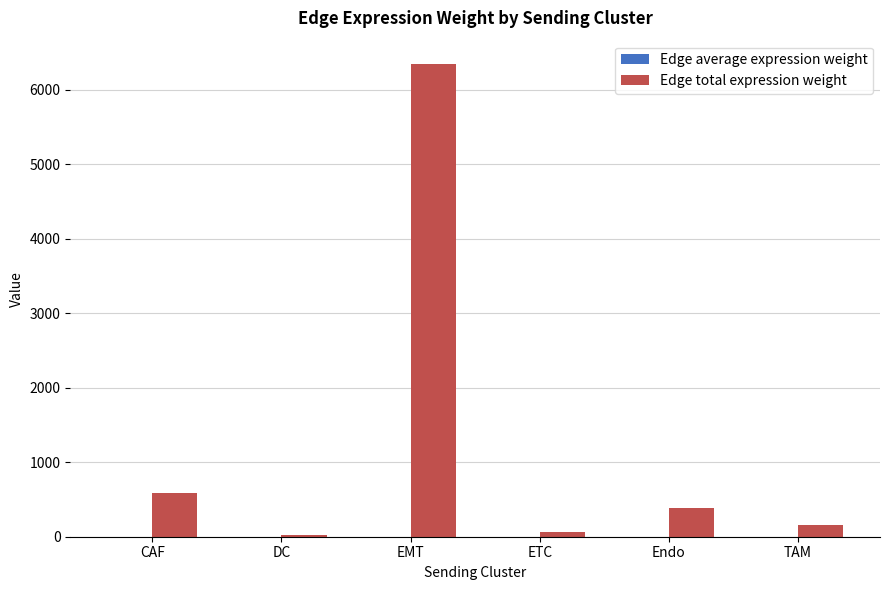

At which category does the chart reach its peak across all series?

EMT